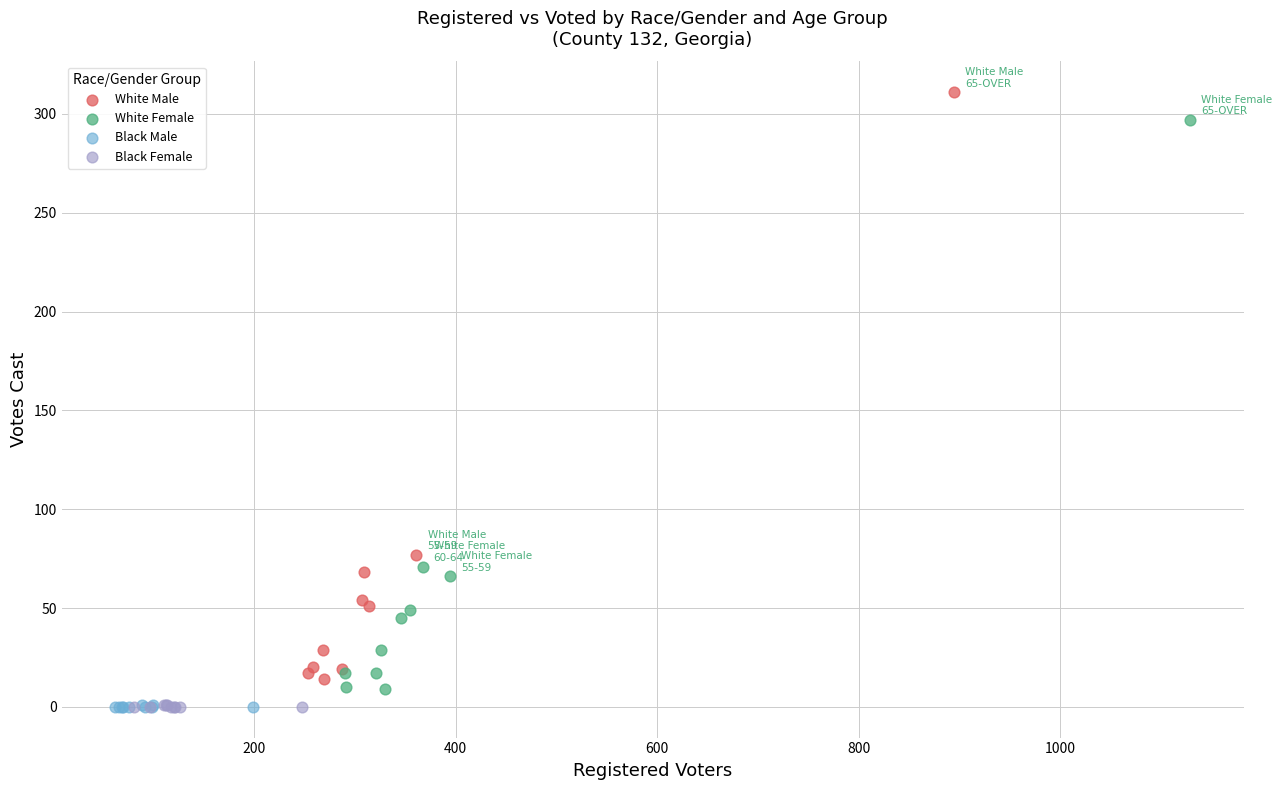

What are all the series names shown in the legend?

White Male, White Female, Black Male, Black Female